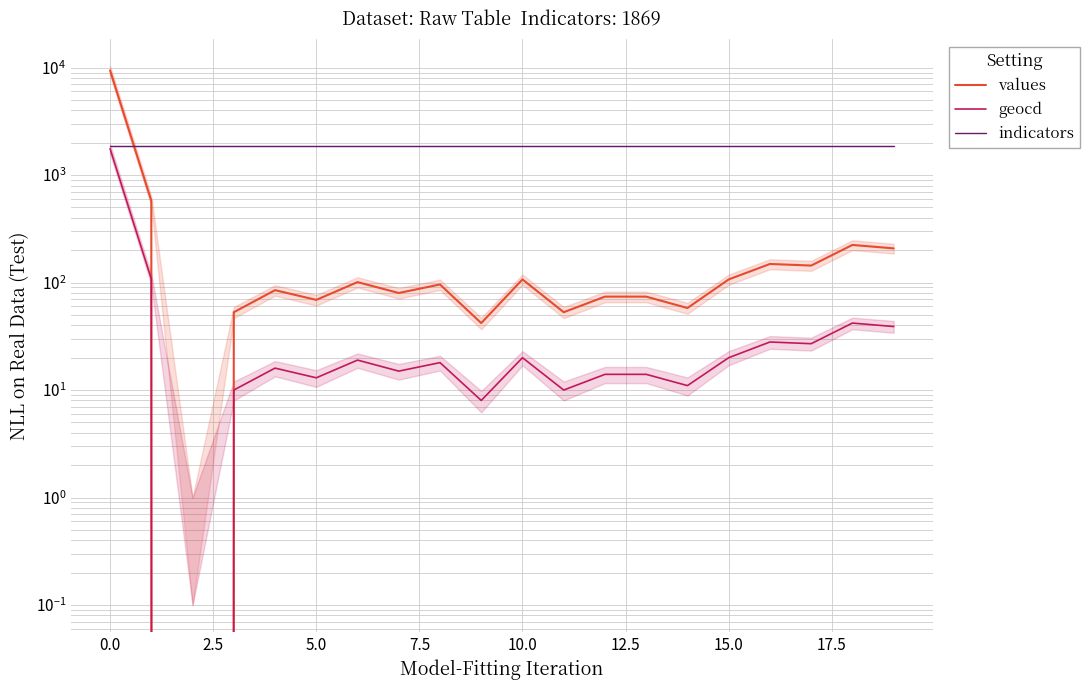

True or false: geocd and indicators cross at least once.

False